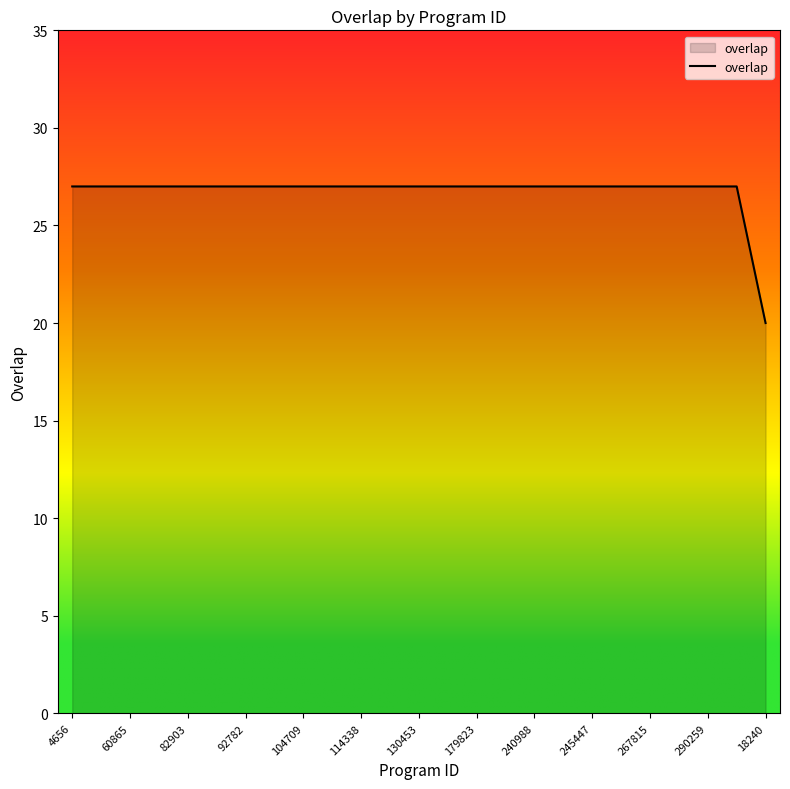

What is the average value?

27